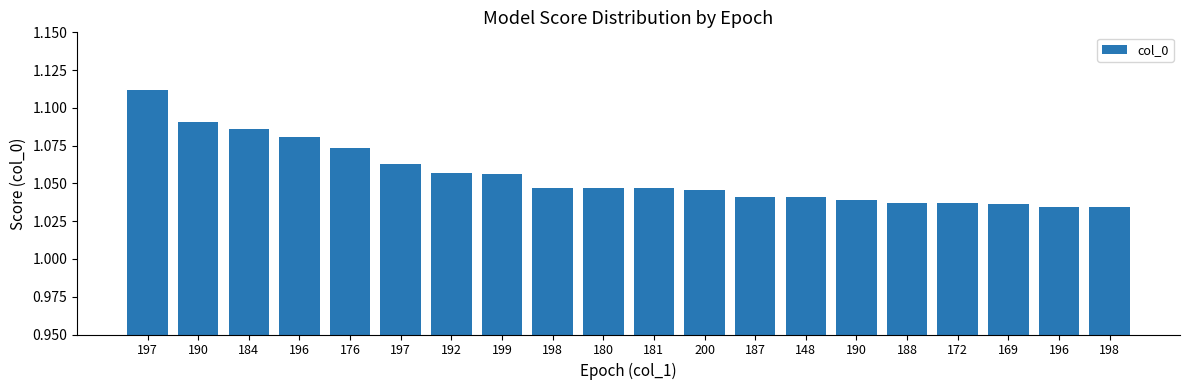

Does the chart contain any negative values?

No